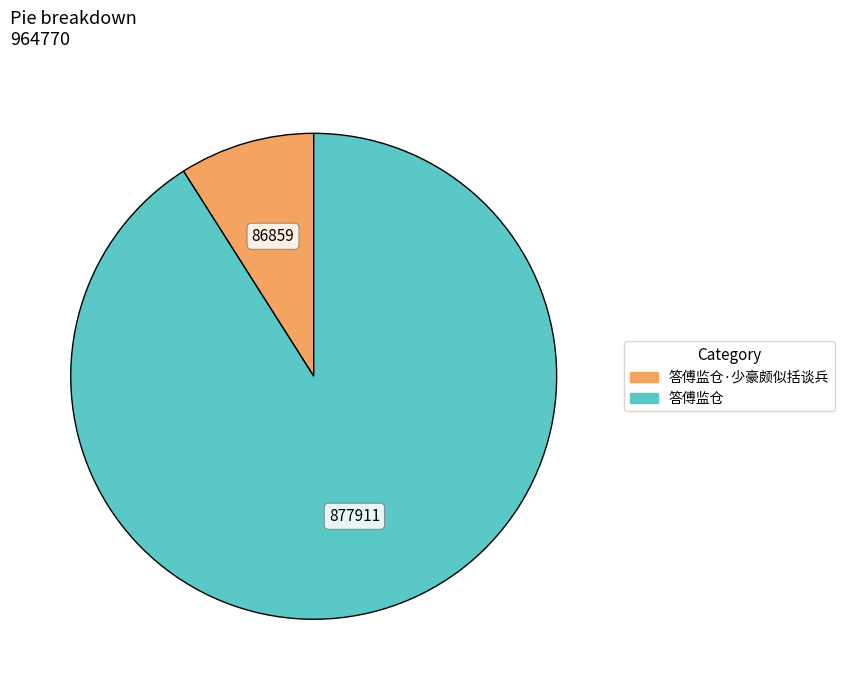

Combined, do 答傅监仓 and 答傅监仓·少豪颇似括谈兵 account for over 50%?

Yes